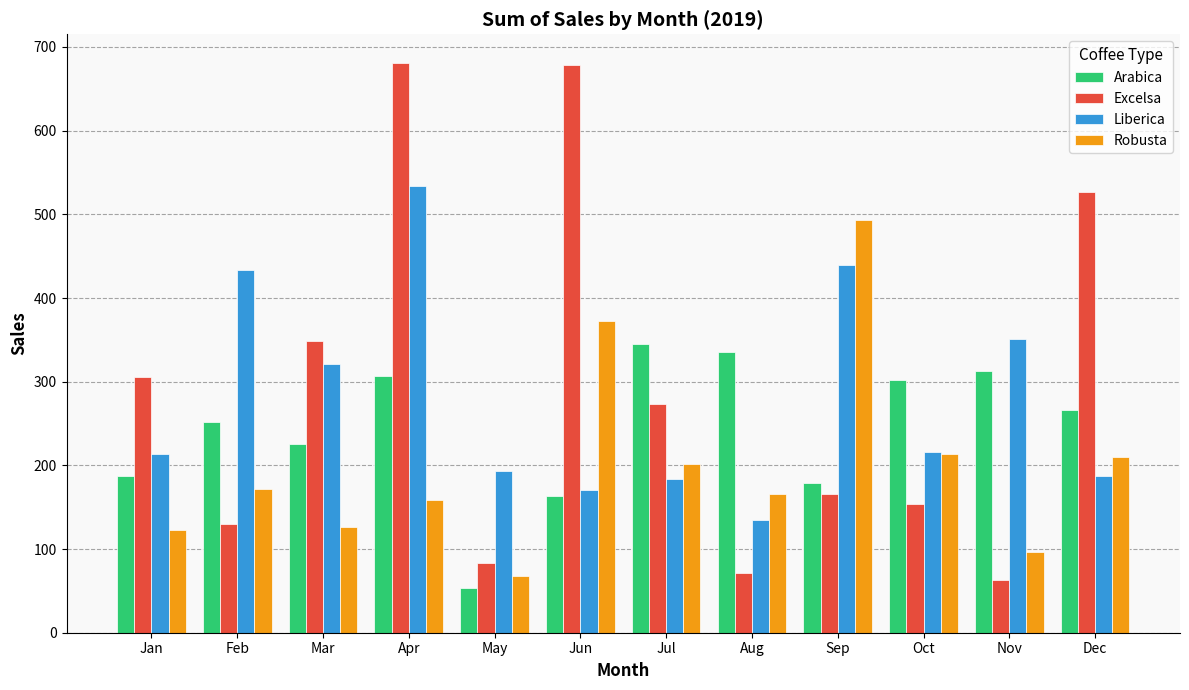

At which category is the sum across all series the highest?

Apr